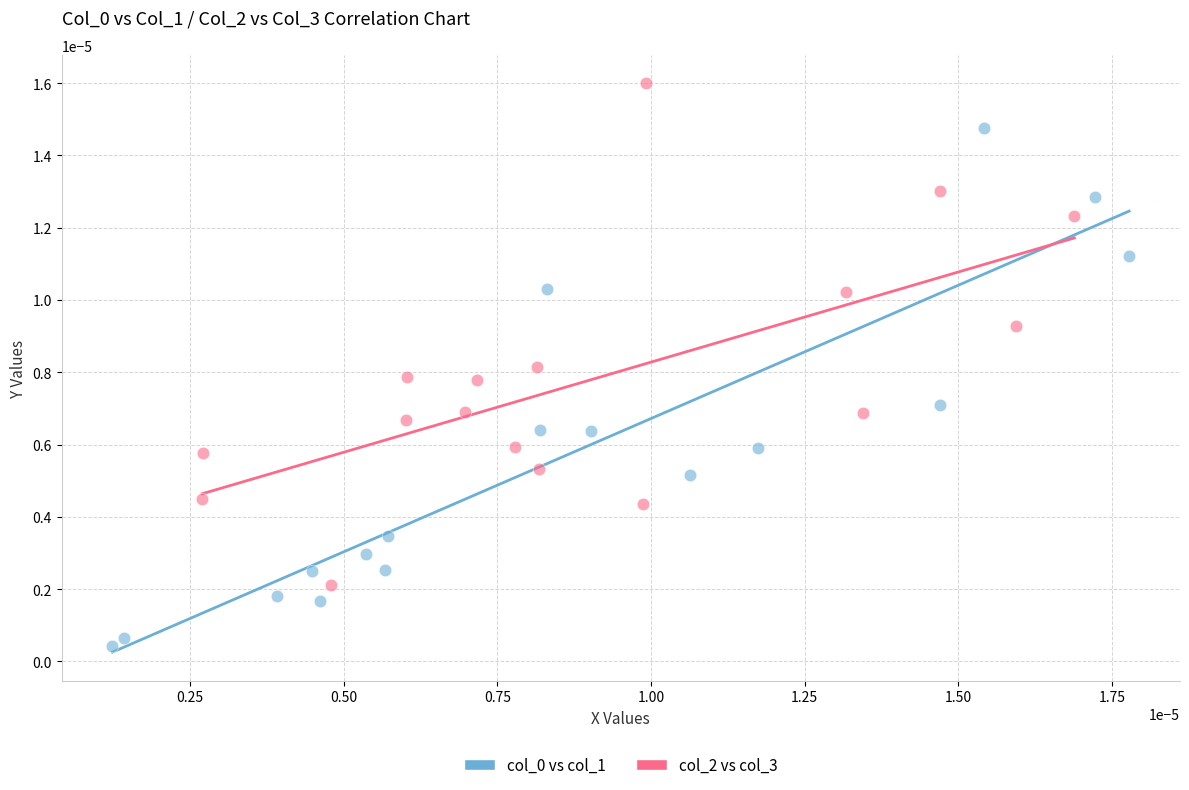

Which series reaches the maximum Y coordinate?

col_2 vs col_3